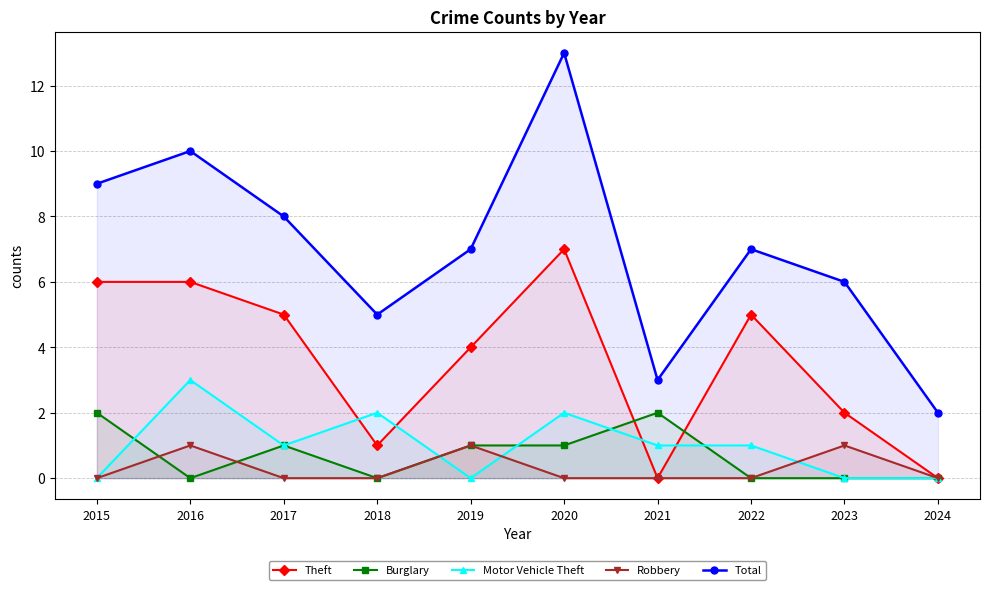

How many intersections are there between Theft and Motor Vehicle Theft?

4